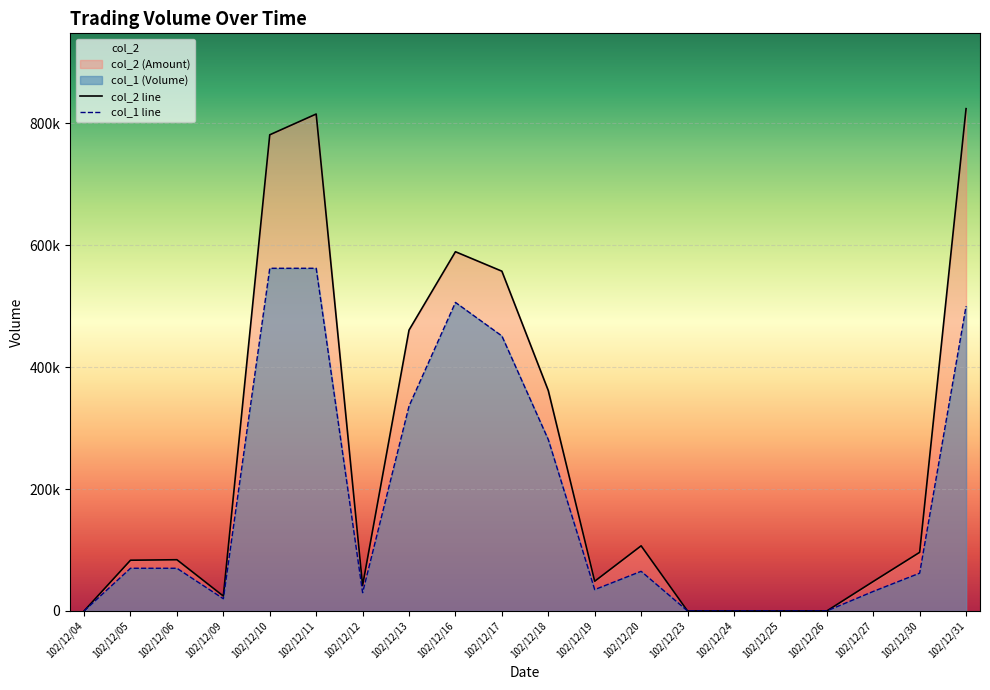

Reading left to right, transcribe all the data shown in this chart.

col_1: 102/12/04=0	102/12/05=70000	102/12/06=70000	102/12/09=20000	102/12/10=562000	102/12/11=562000	102/12/12=30000	102/12/13=336000	102/12/16=506000	102/12/17=451000	102/12/18=281000	102/12/19=35000	102/12/20=65000	102/12/23=0	102/12/24=0	102/12/25=0	102/12/26=0	102/12/27=32000	102/12/30=62000	102/12/31=500000
col_2: 102/12/04=0	102/12/05=83200	102/12/06=84000	102/12/09=24400	102/12/10=780920	102/12/11=814990	102/12/12=41700	102/12/13=460620	102/12/16=589140	102/12/17=557250	102/12/18=361430	102/12/19=48700	102/12/20=106800	102/12/23=0	102/12/24=0	102/12/25=0	102/12/26=0	102/12/27=48320	102/12/30=96120	102/12/31=823760